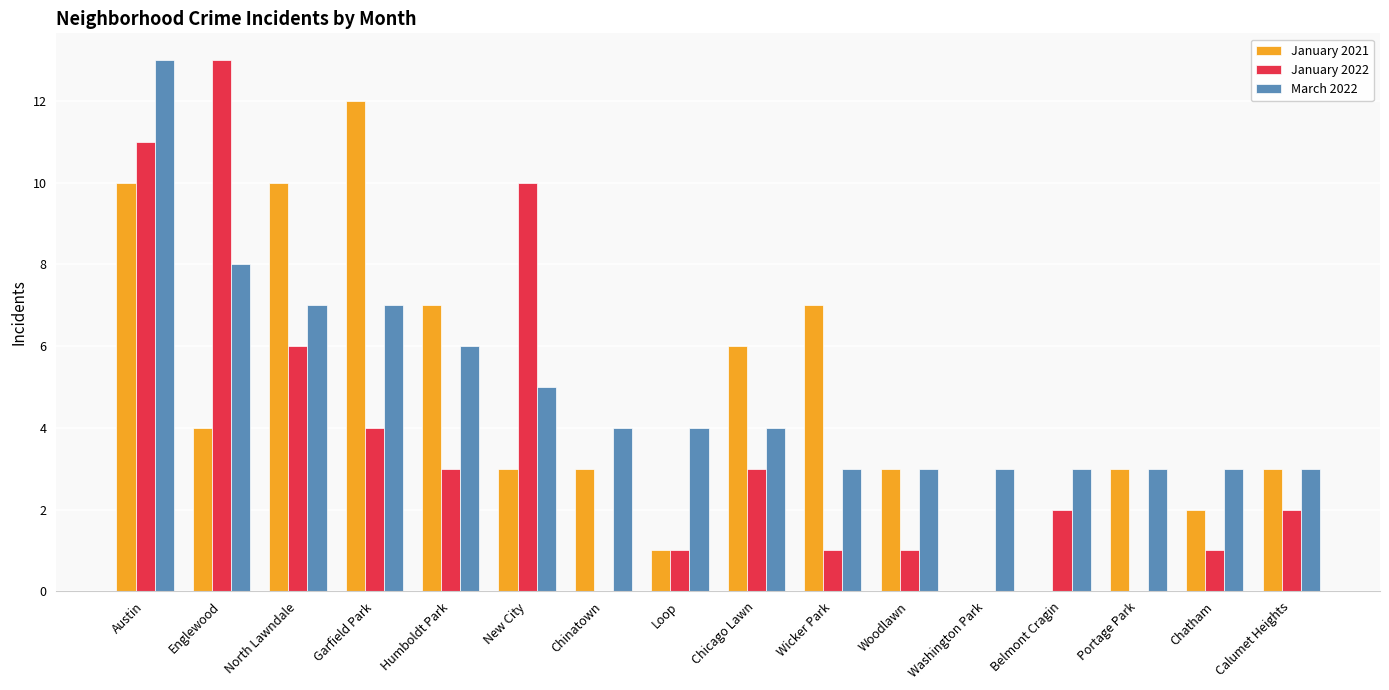

Which category has the highest value in the January 2021 series?

Garfield Park